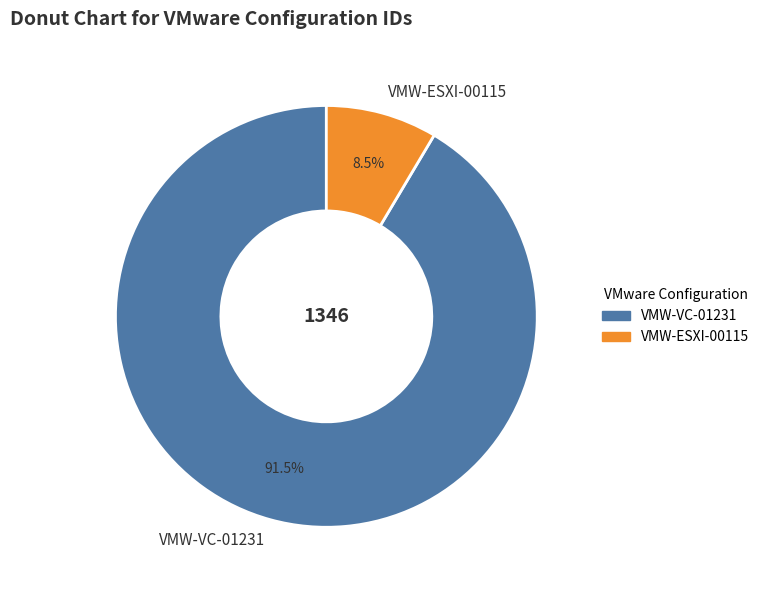

What is the total percentage of VMW-ESXI-00115 and VMW-VC-01231?

100.0%